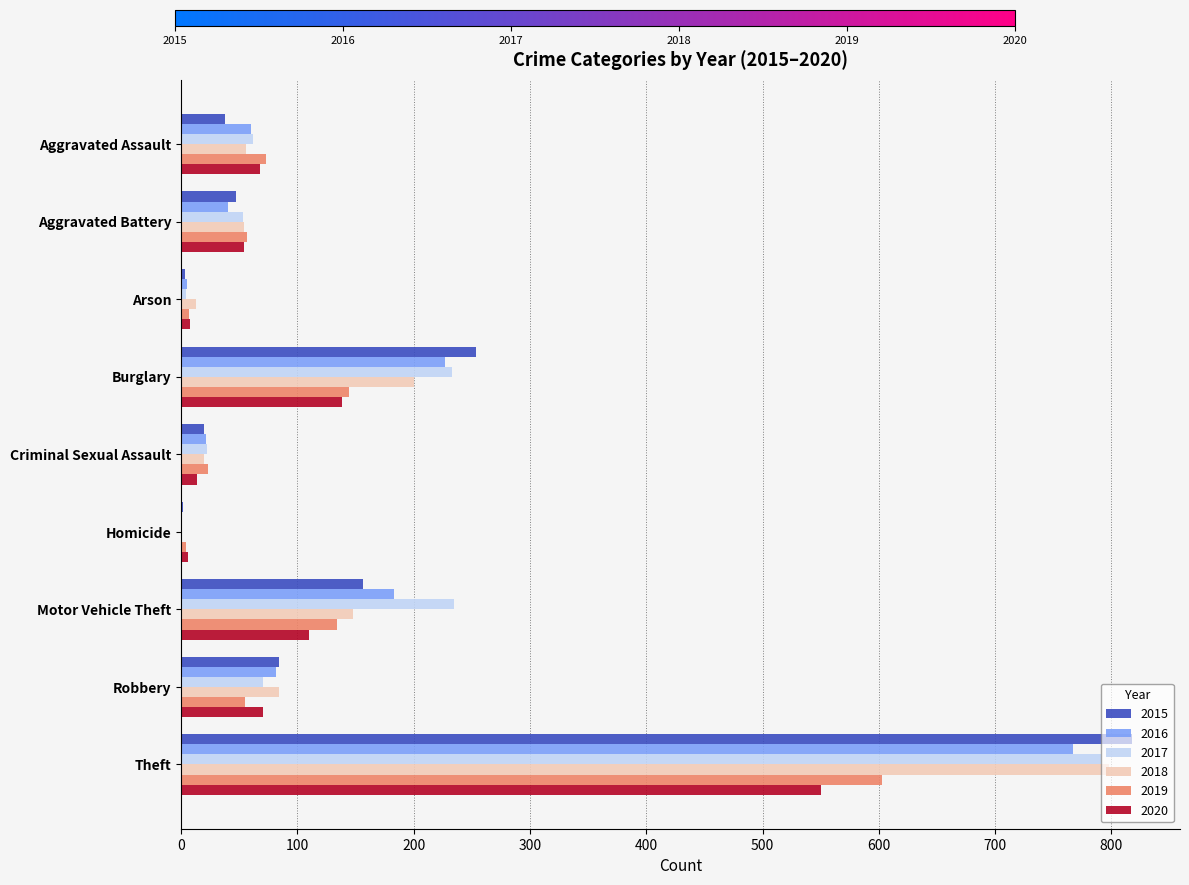

Which category has the highest value in the 2016 series?

Theft